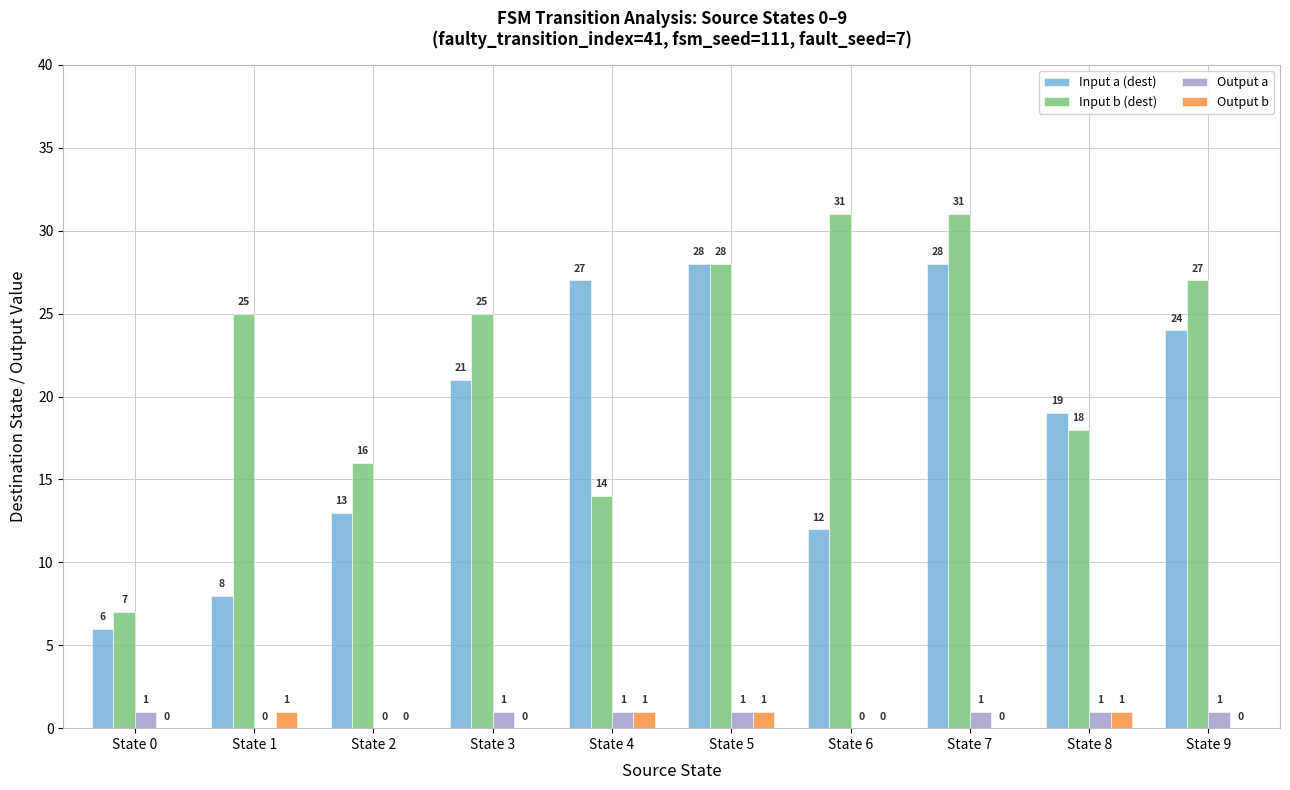

What is the sum of all Input b (dest) values?

222